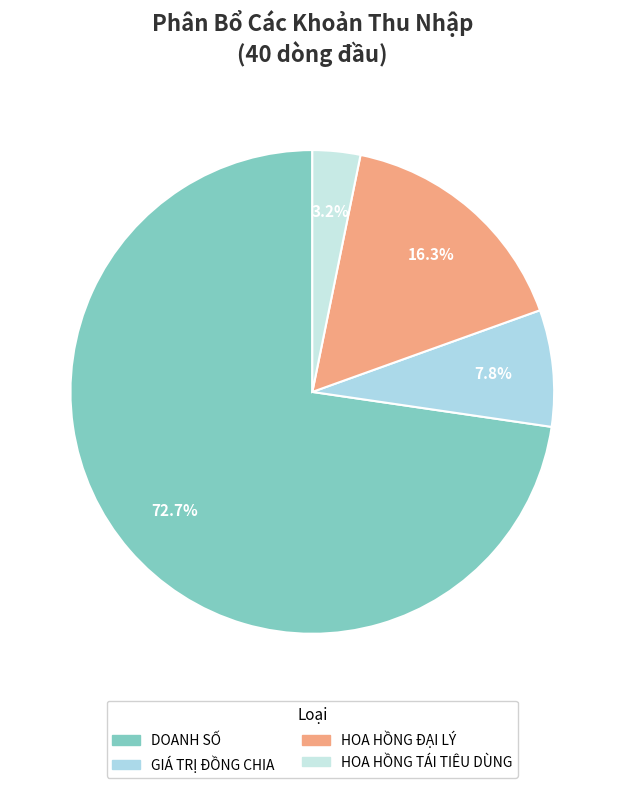

Rank the categories by value from lowest to highest.

HOA HỒNG TÁI TIÊU DÙNG, GIÁ TRỊ ĐỒNG CHIA, HOA HỒNG ĐẠI LÝ, DOANH SỐ